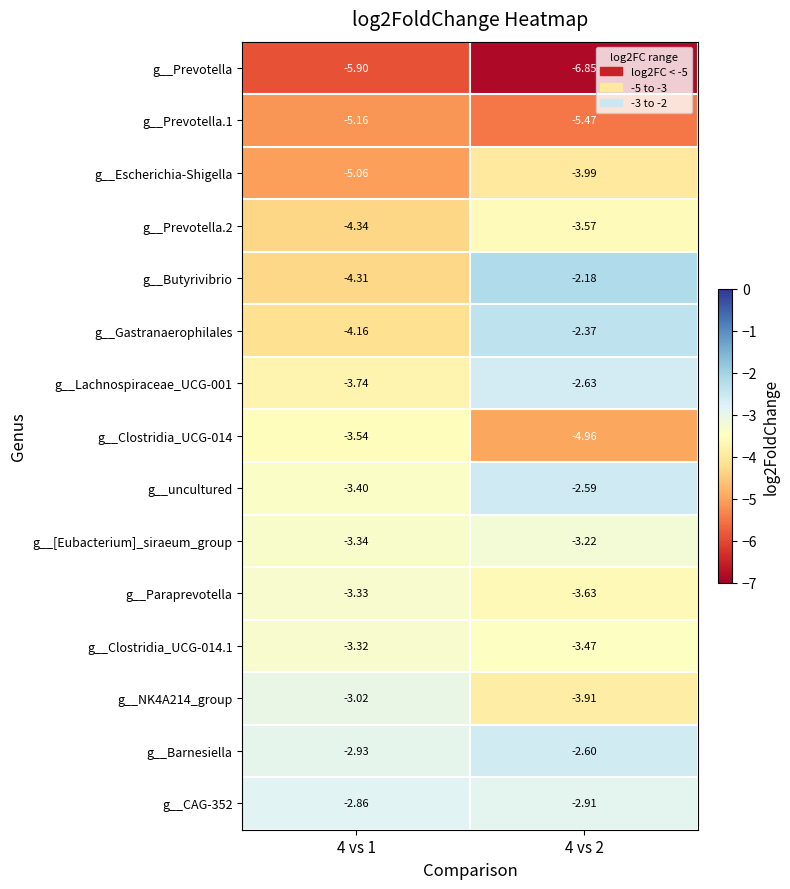

At which category does the chart reach its minimum across all series?

4 vs 2